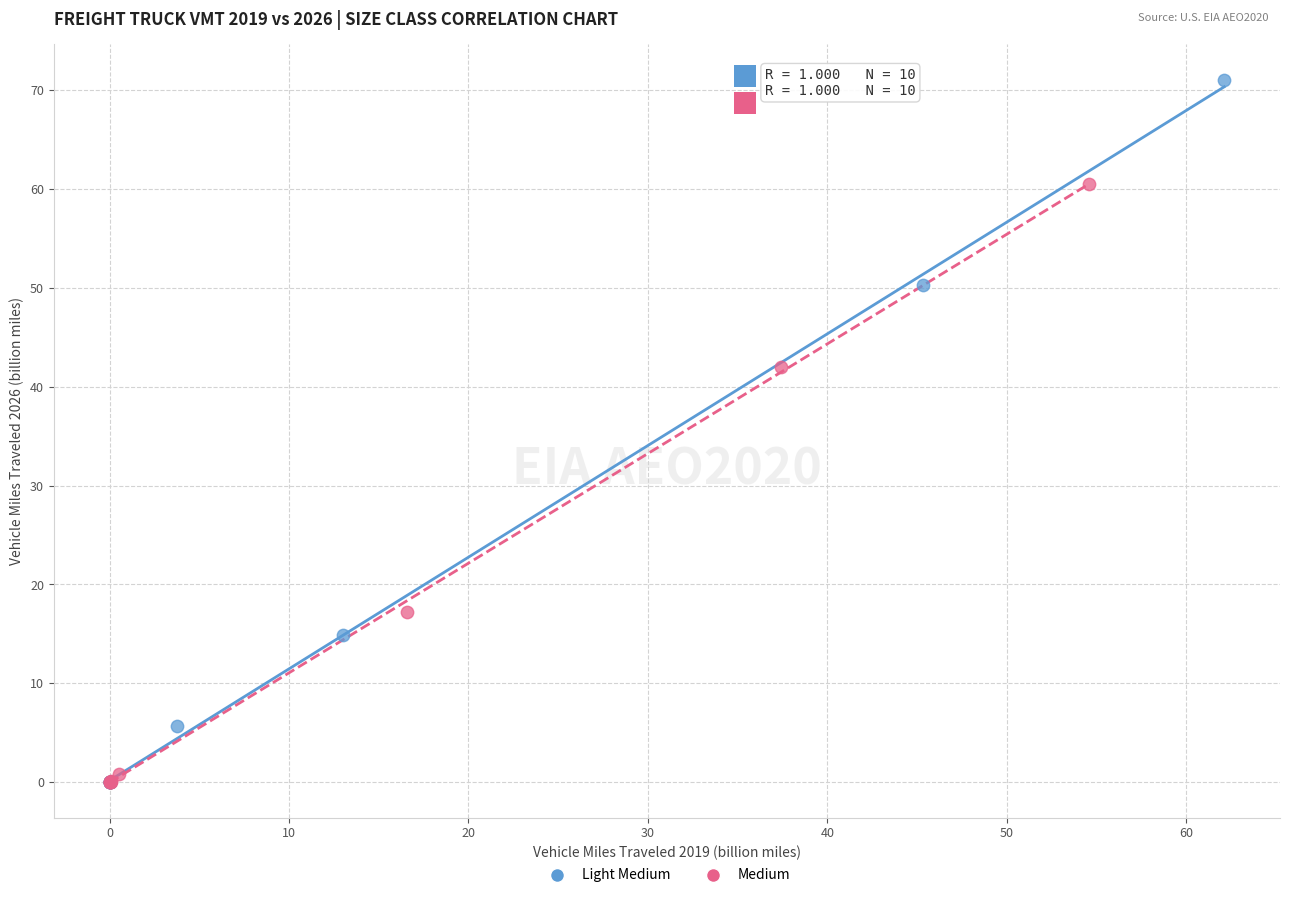

Which series reaches the maximum Y coordinate?

Light Medium